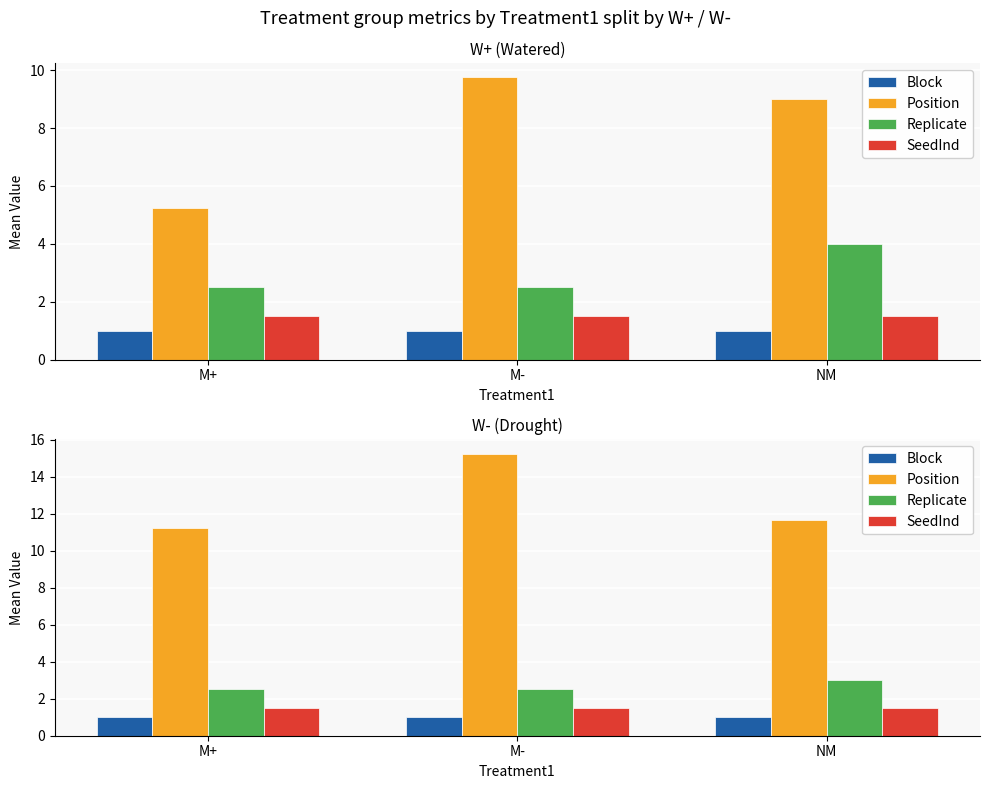

What is the value of the Position bar at the 2nd from the left?

15.2